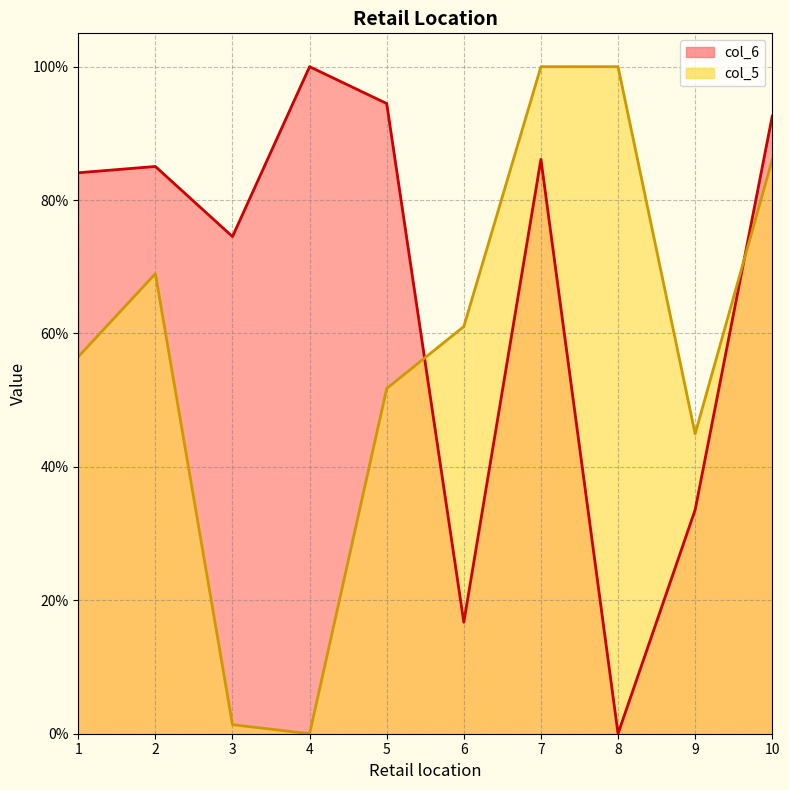

What are all the series names shown in the legend?

col_6, col_5